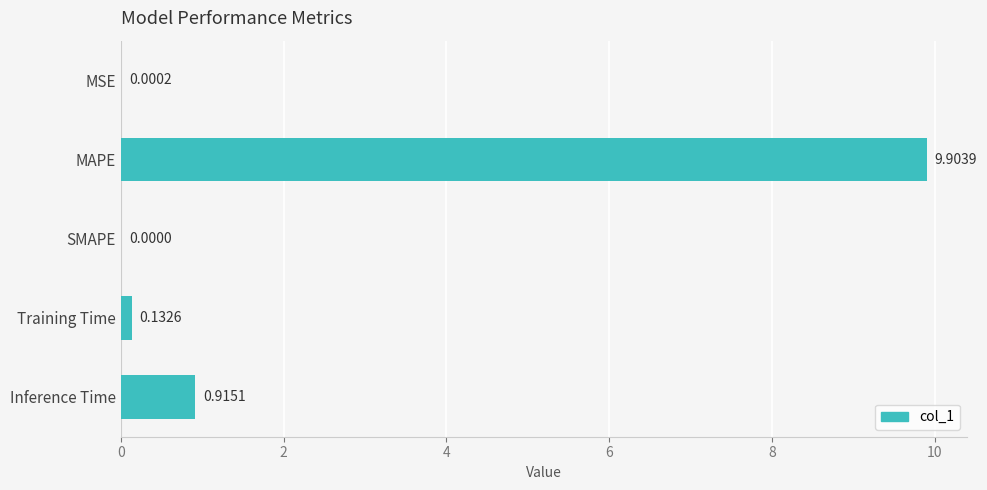

Which has a higher value, MSE or SMAPE?

MSE